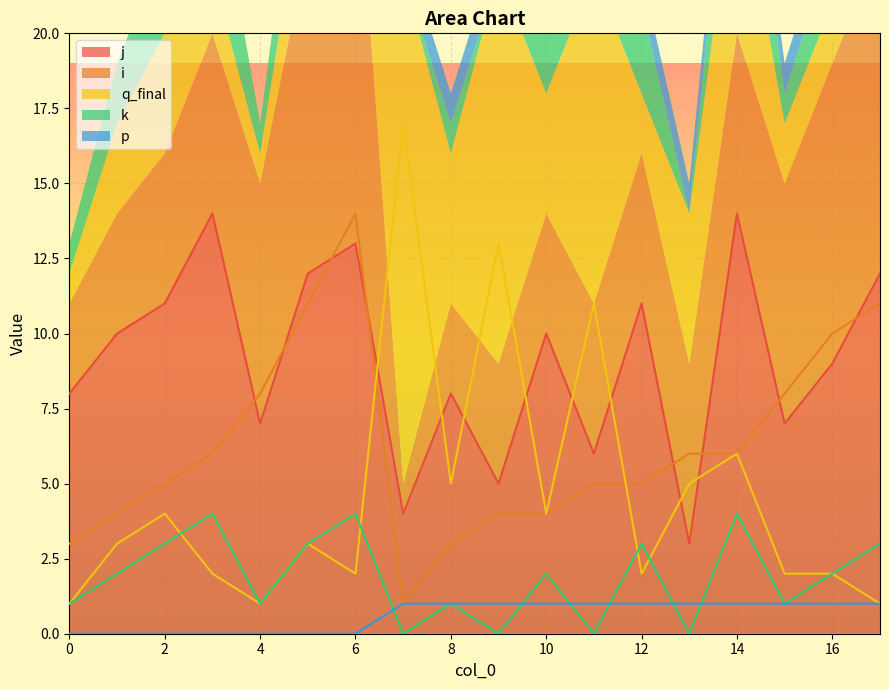

True or false: i and q_final cross at least once.

True